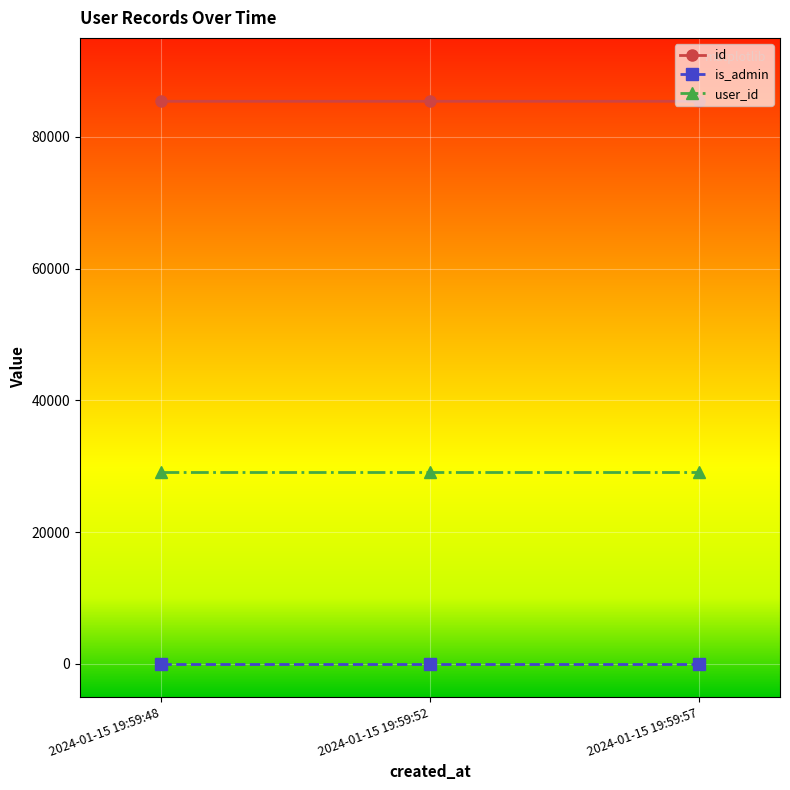

Does the chart display data point markers on the line(s)?

Yes